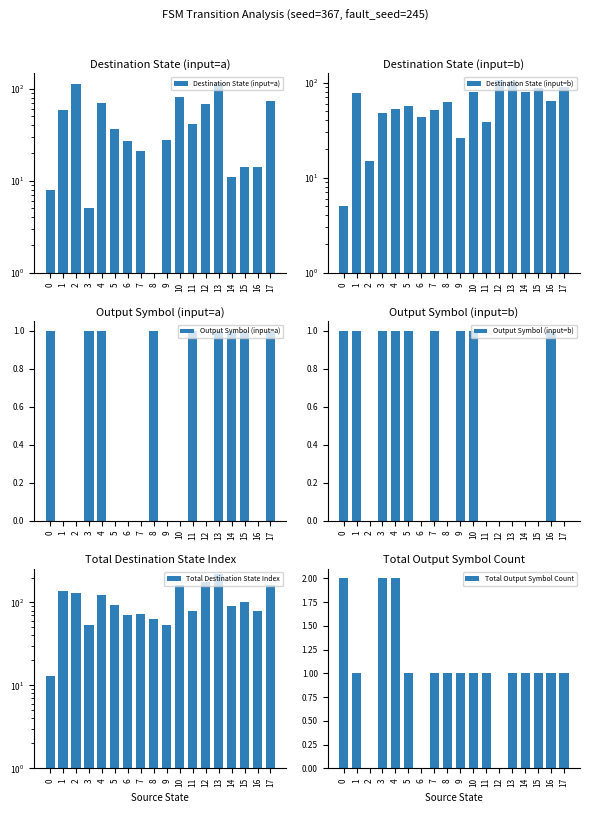

At which label is Total Destination State Index closest to 116?

4